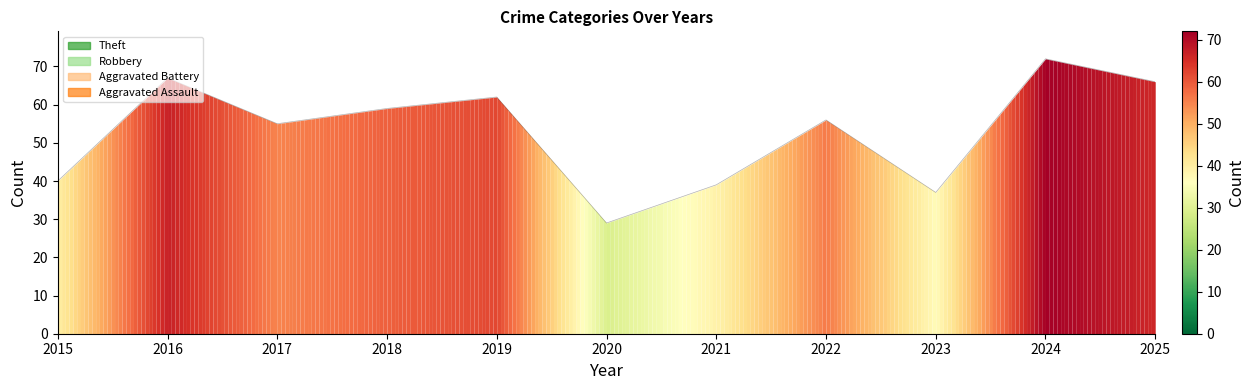

Between 2023 and 2020, which is larger?

2023